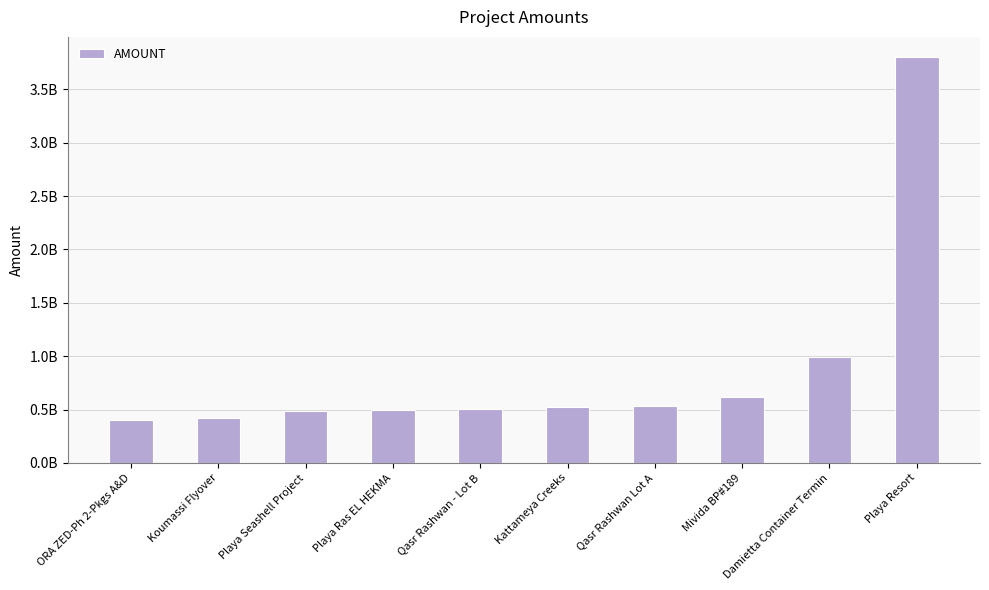

The chart shows a value of 528057105.4 at Kattameya Creeks. True or false?

True